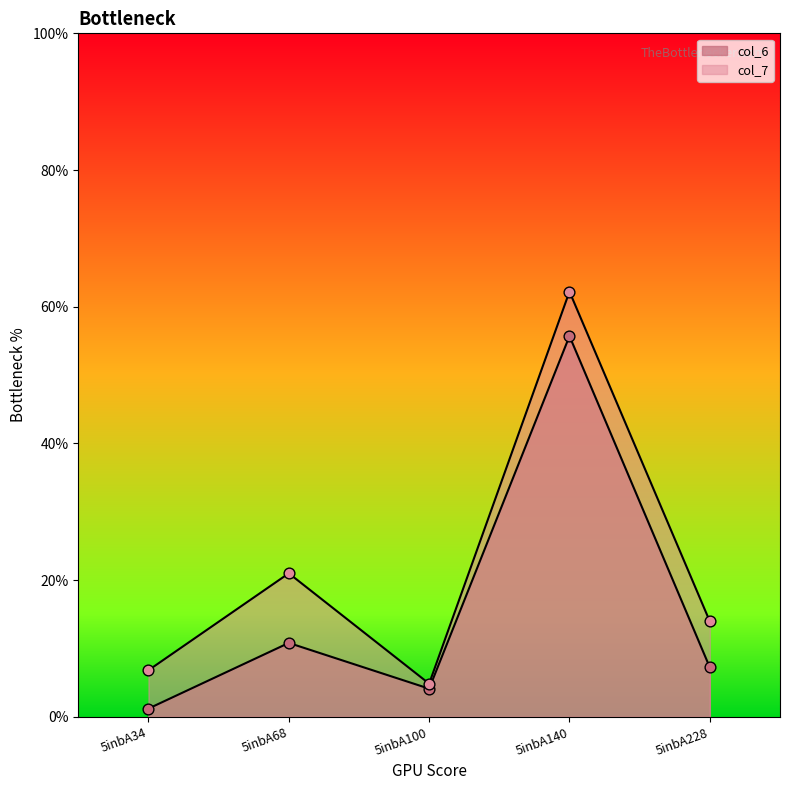

At which category is the sum across all series the highest?

5inbA140